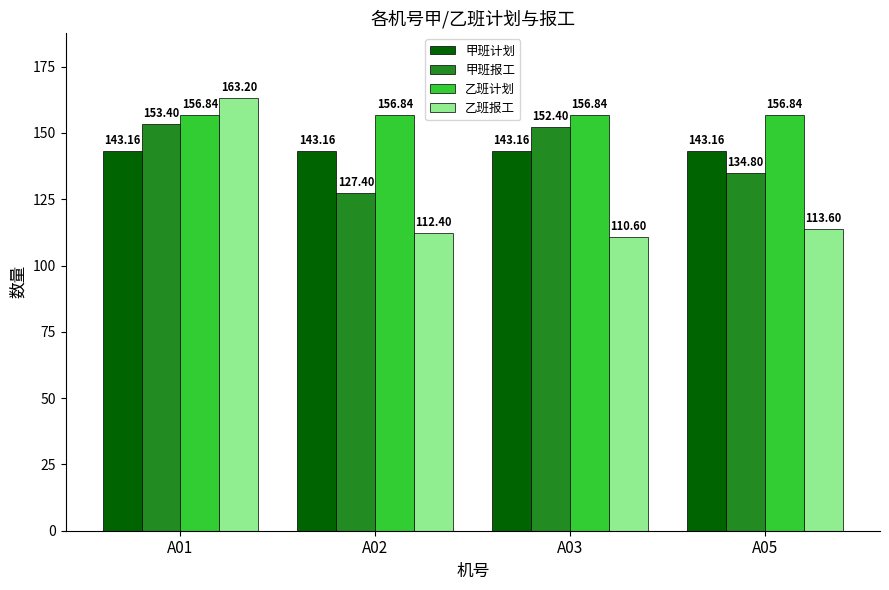

Read the 甲班计划 value at A03.

143.2